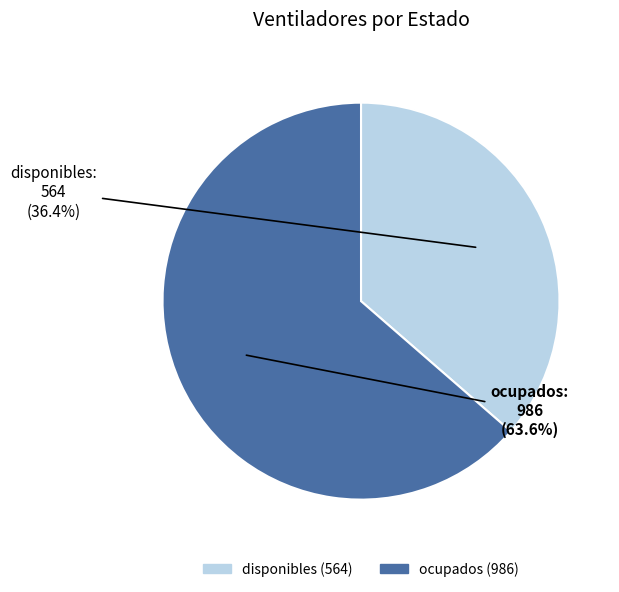

The disponibles slice represents 36% of the pie. True or false?

True